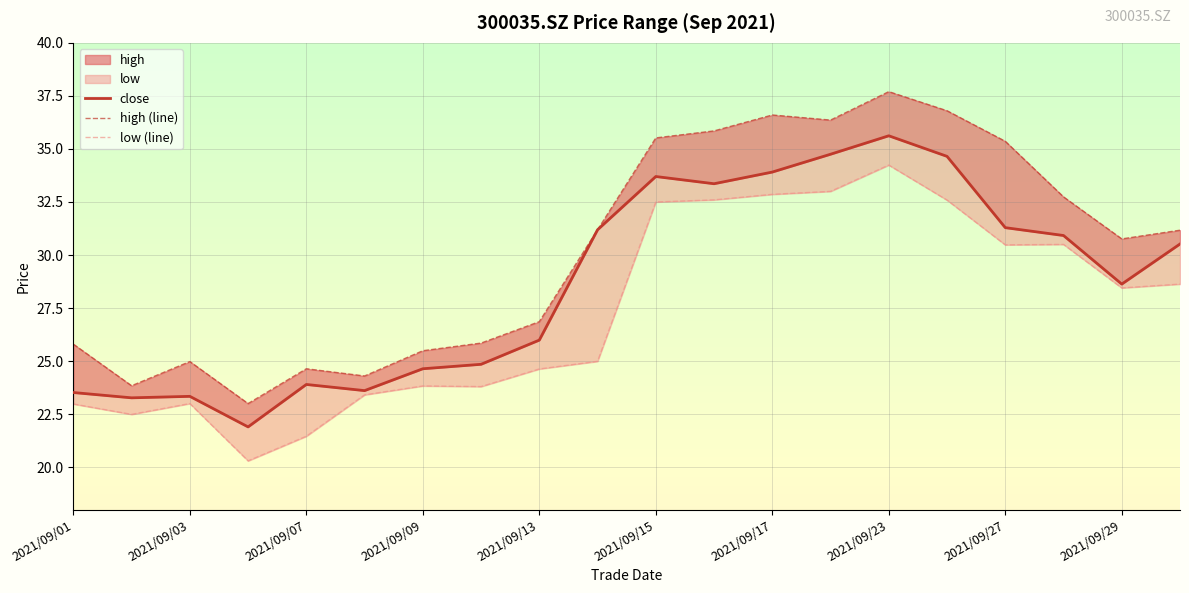

What is the label of the 20th point from the right?

2021/09/01